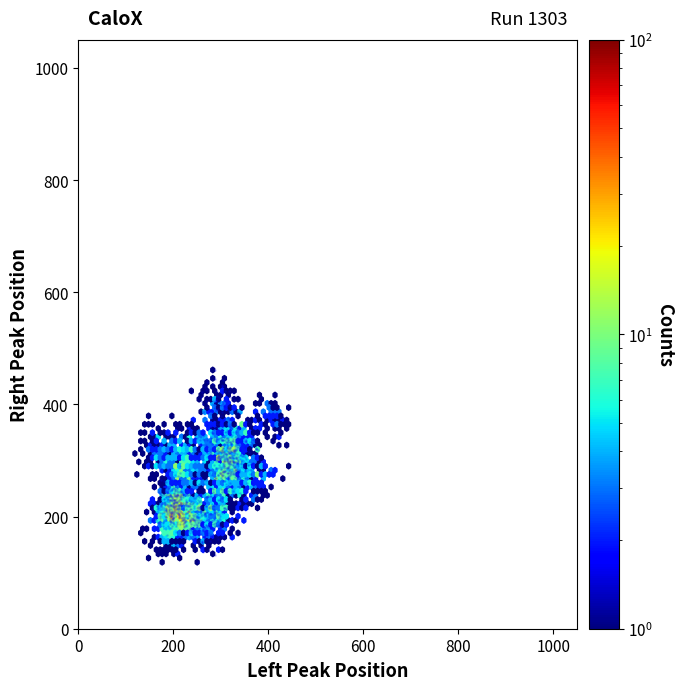

What is the range of X values (max minus min)?

246.4